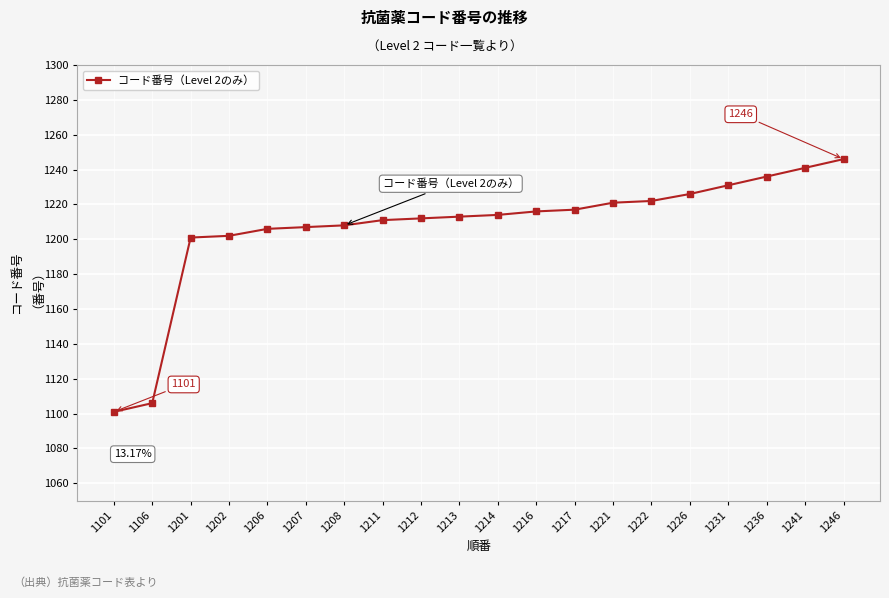

What is the difference between the maximum and minimum values?

145